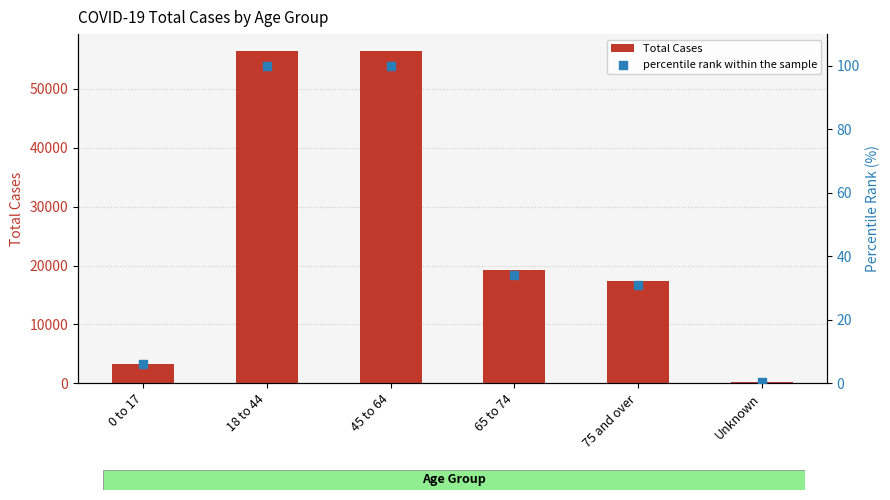

At how many categories does at least one series exceed 23478?

2